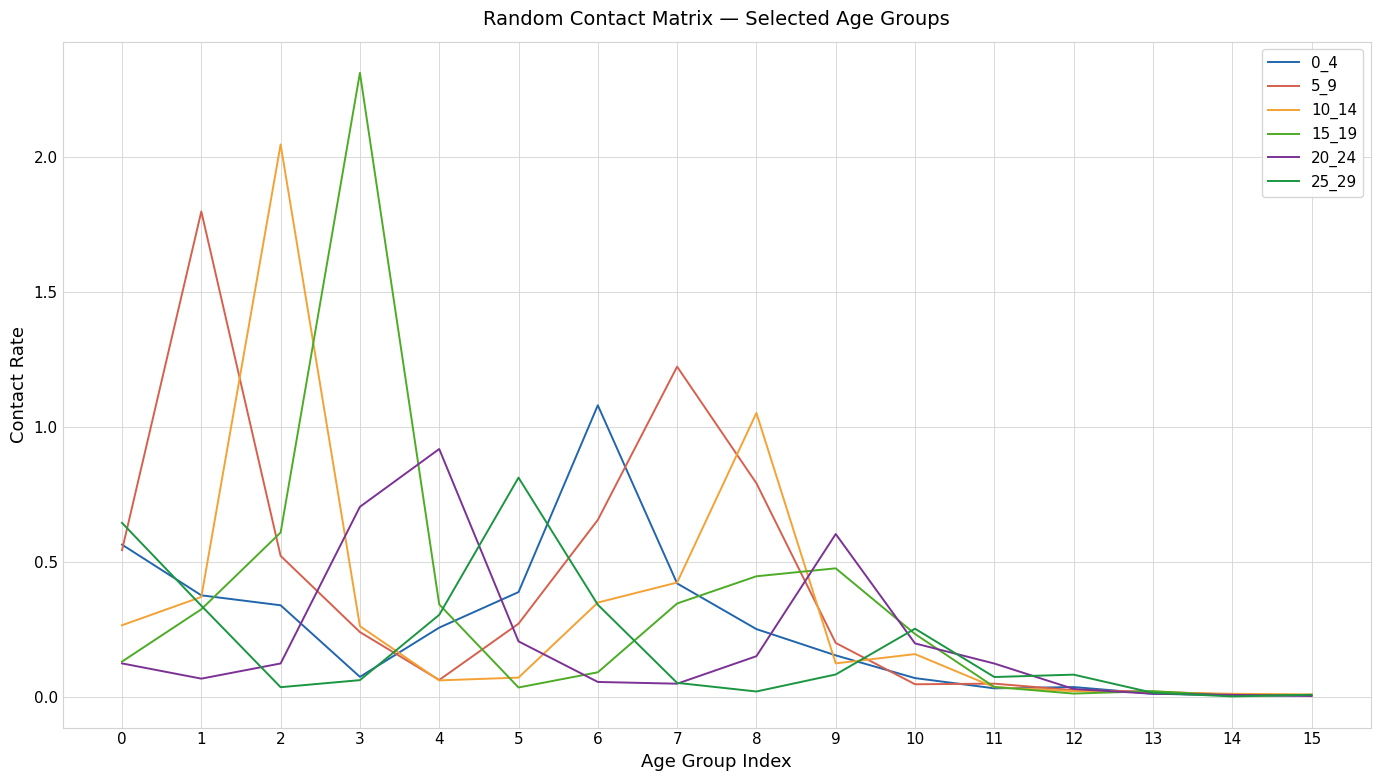

Is it true that 25_29 equals 0.0 at 15?

True